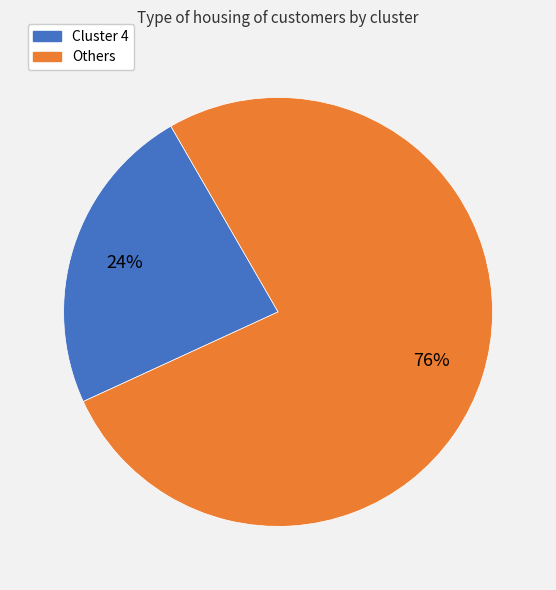

Is the sum of Others and Cluster 4 greater than half?

Yes